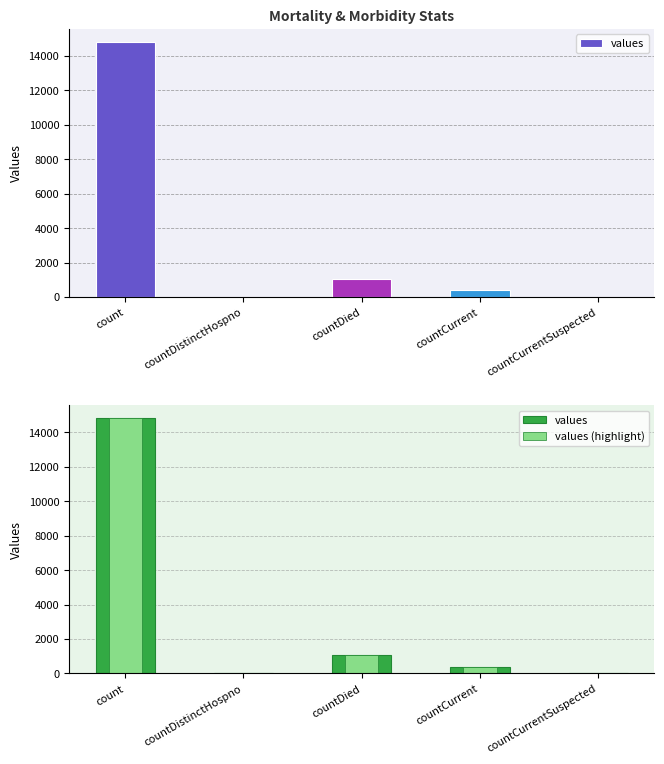

List the series in order of their peak value, lowest first.

values, values (highlight)